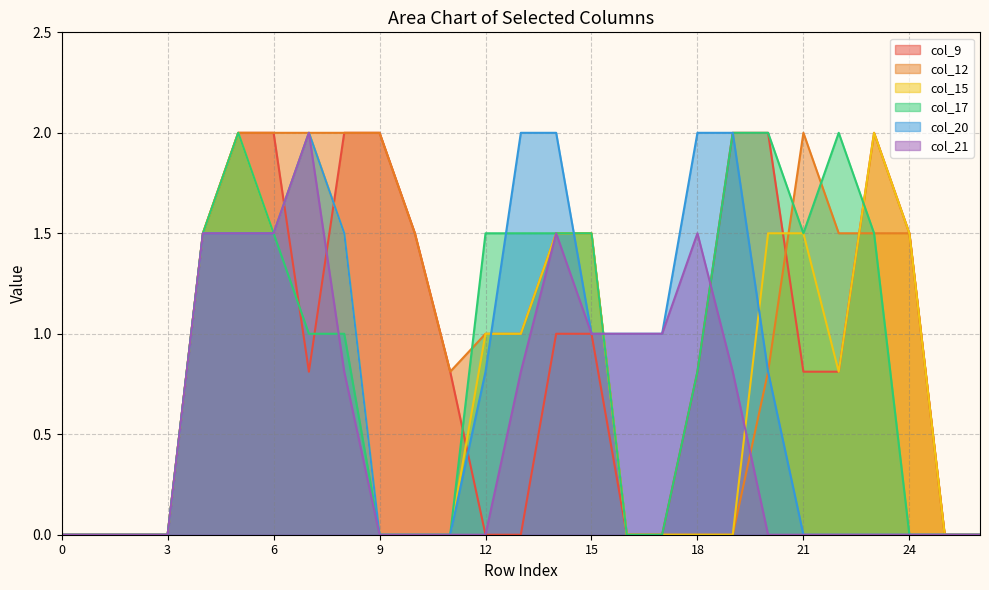

What is the difference between the col_9 values at 21 and 12?

0.8